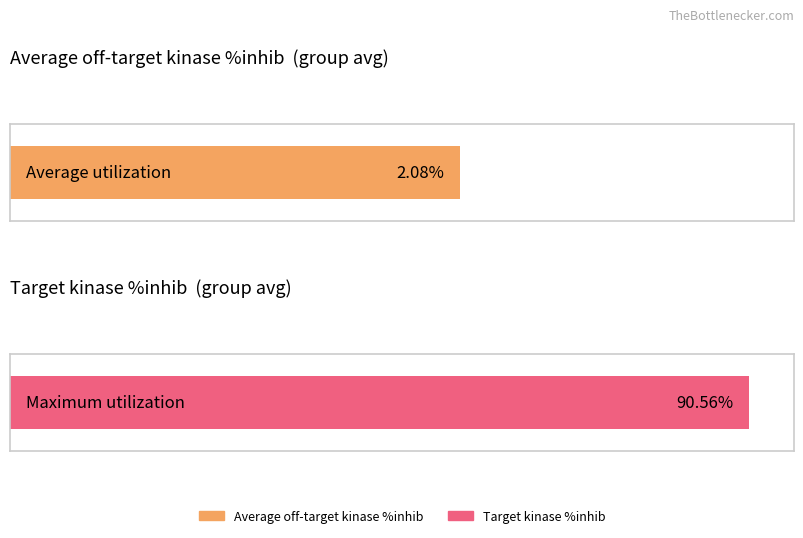

Which series has the widest spread of values?

Average off-target kinase %inhib